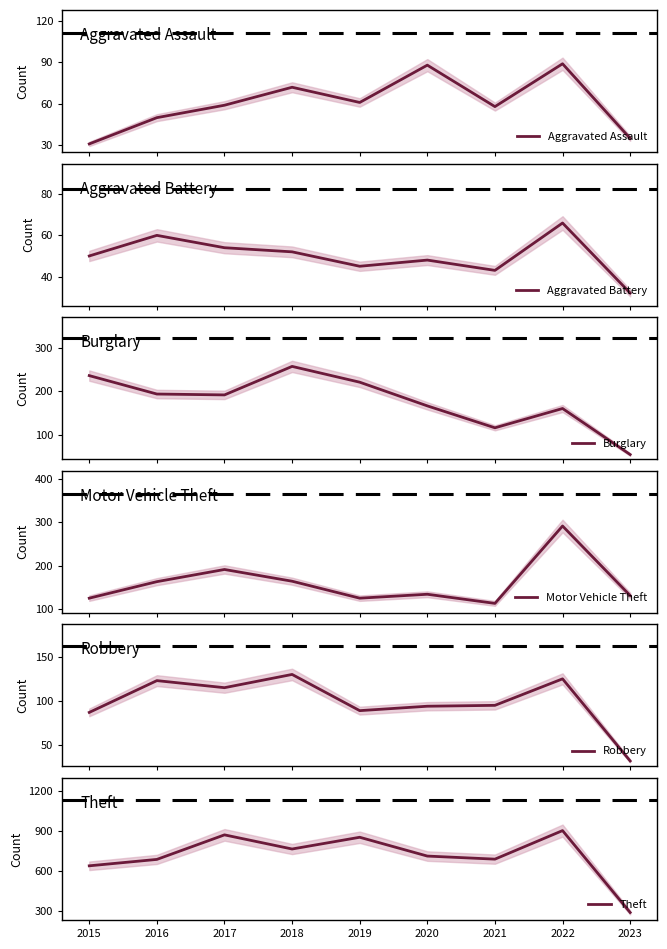

At which category does the chart reach its minimum across all series?

2015